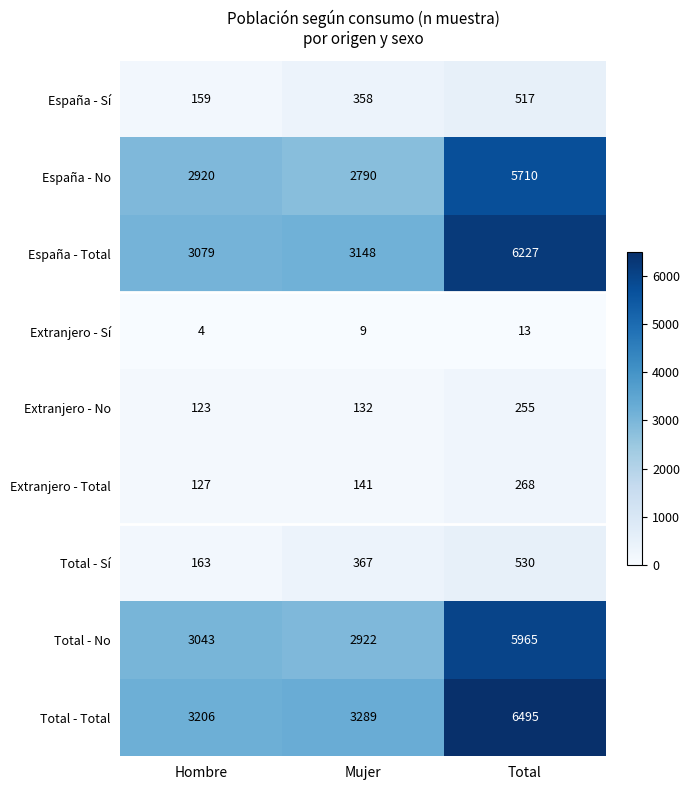

At Total, list the series in order from largest to smallest.

Total - Total, España - Total, Total - No, España - No, Total - Sí, España - Sí, Extranjero - Total, Extranjero - No, Extranjero - Sí